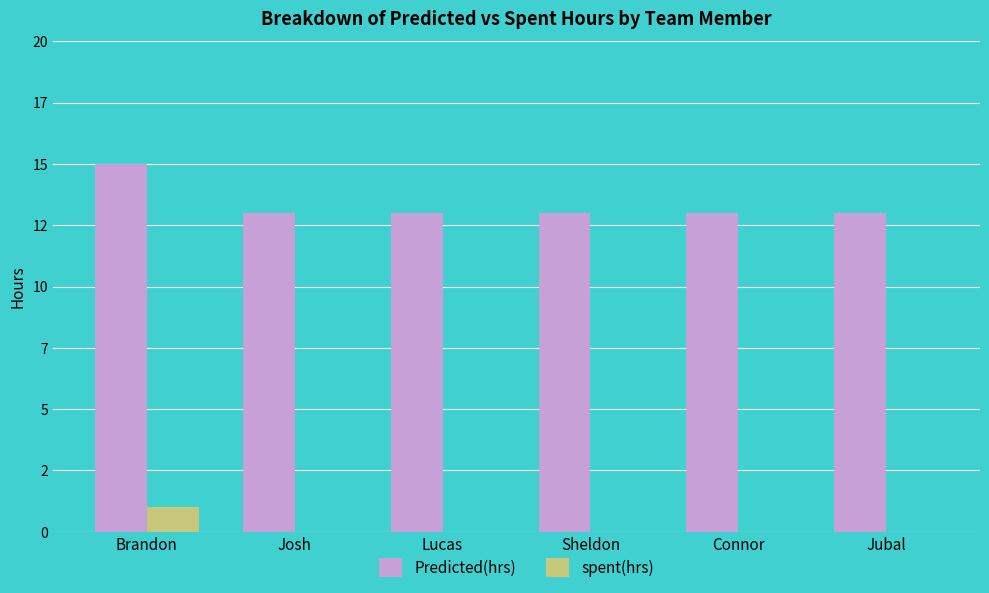

Count the spent(hrs) values in the range 0 to 1.

6